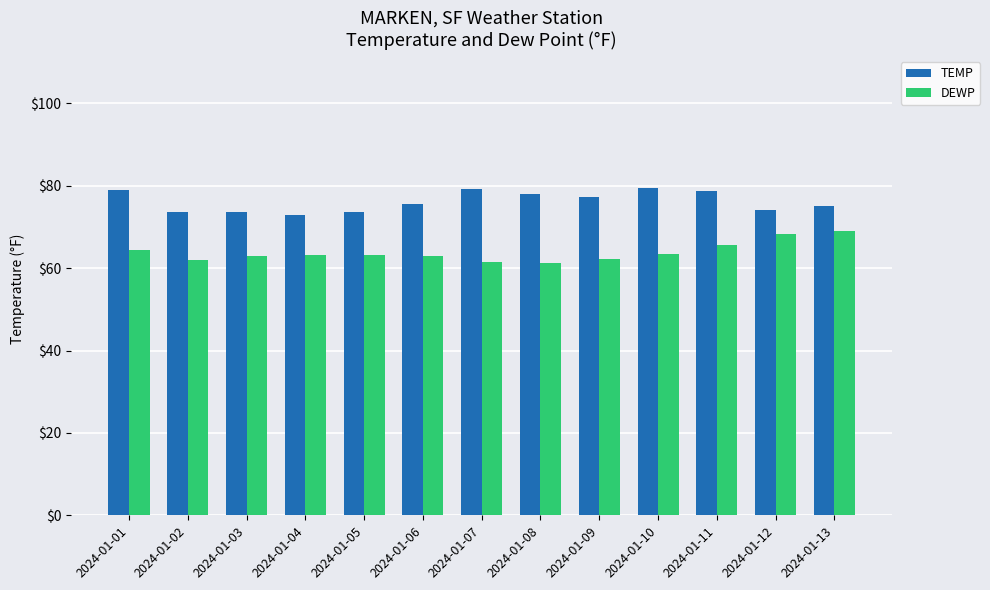

How many categories are shown in the chart?

13